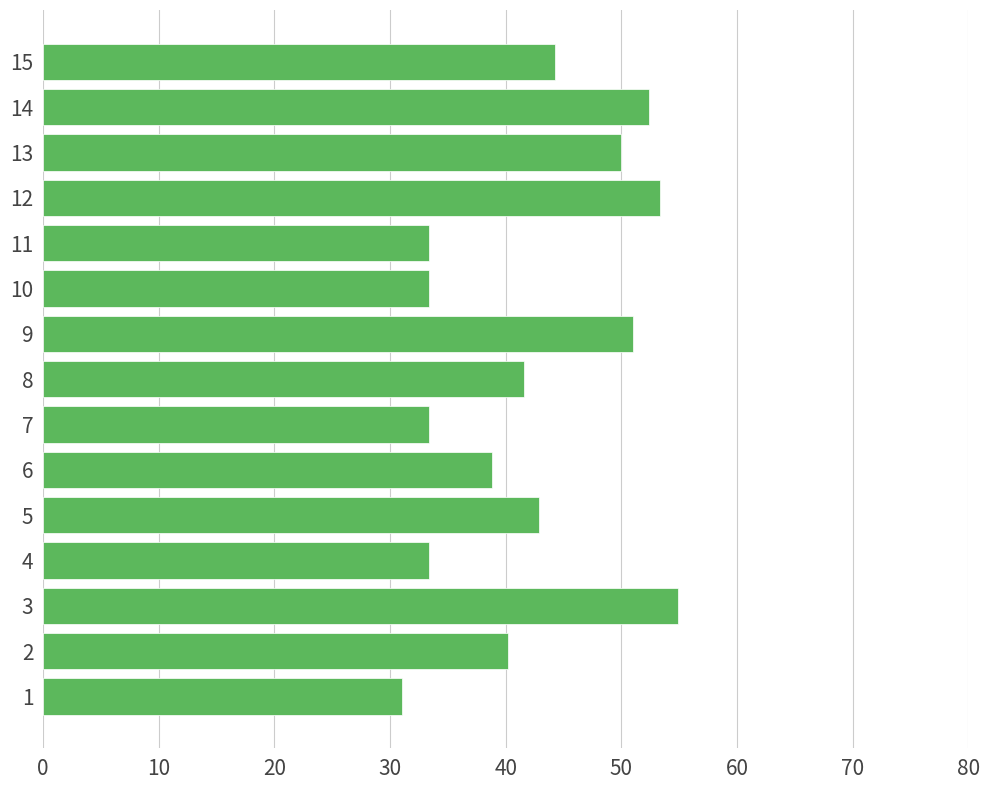

What is the sum of the values at 11 and 10?

66.7